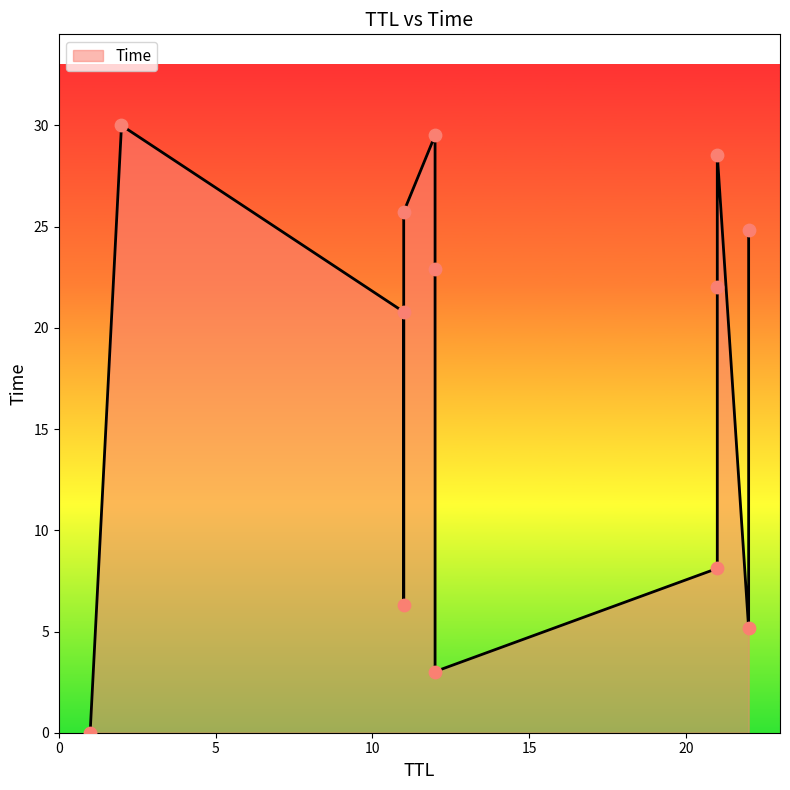

What is the change in value from 11 to 21?

+1.2